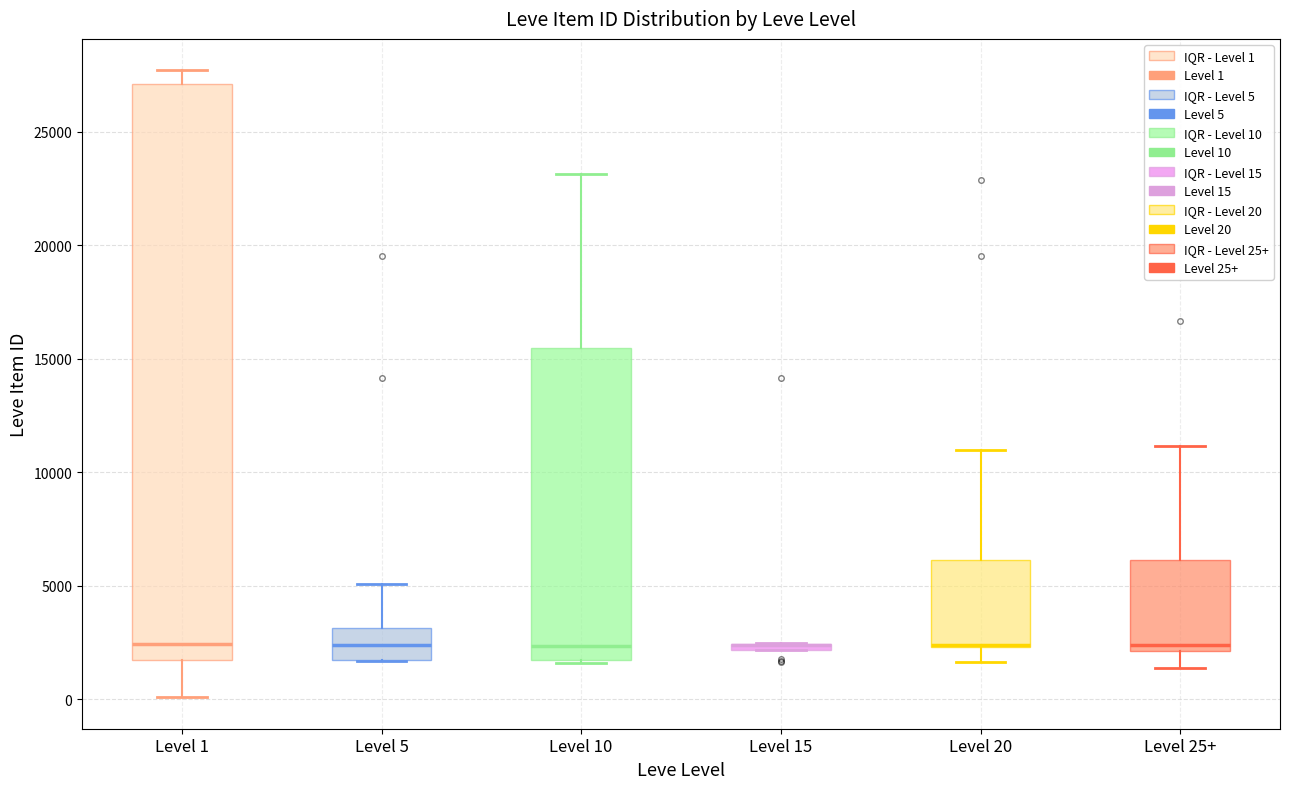

Which box is the tallest, from its lower edge to its upper edge?

Level 1